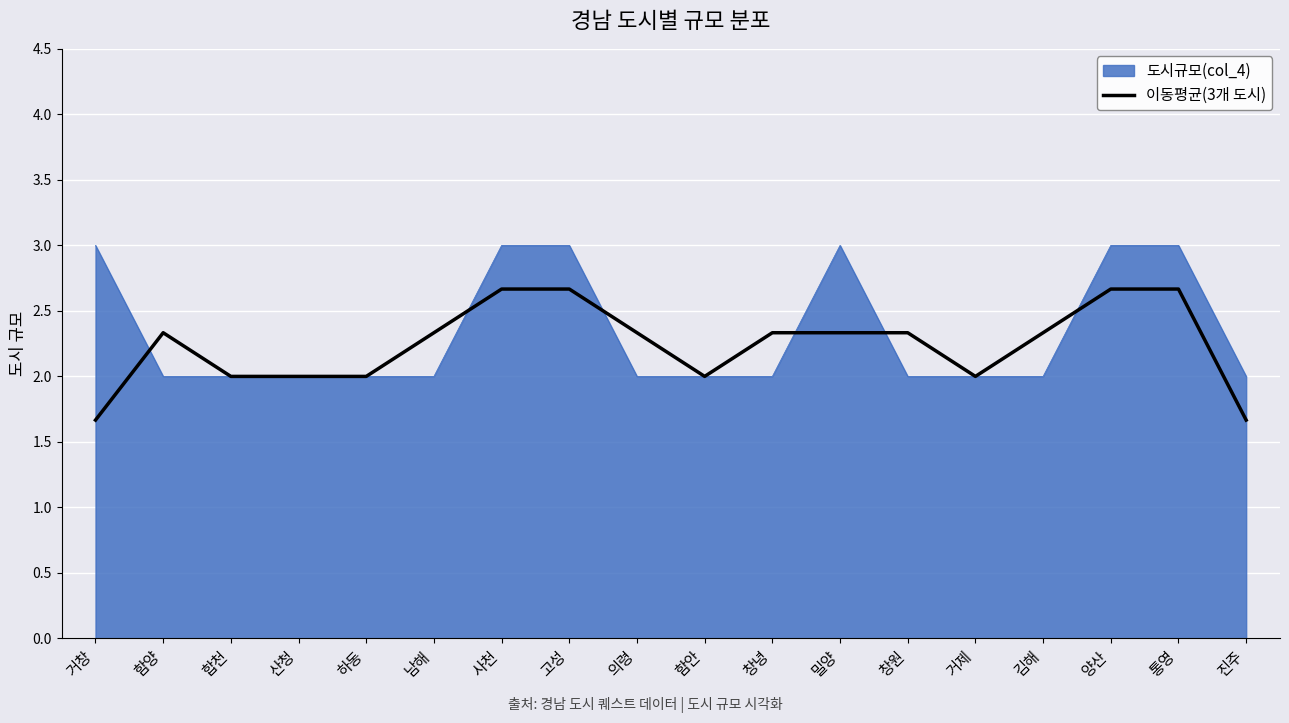

What is the maximum value shown in the chart?

3.0